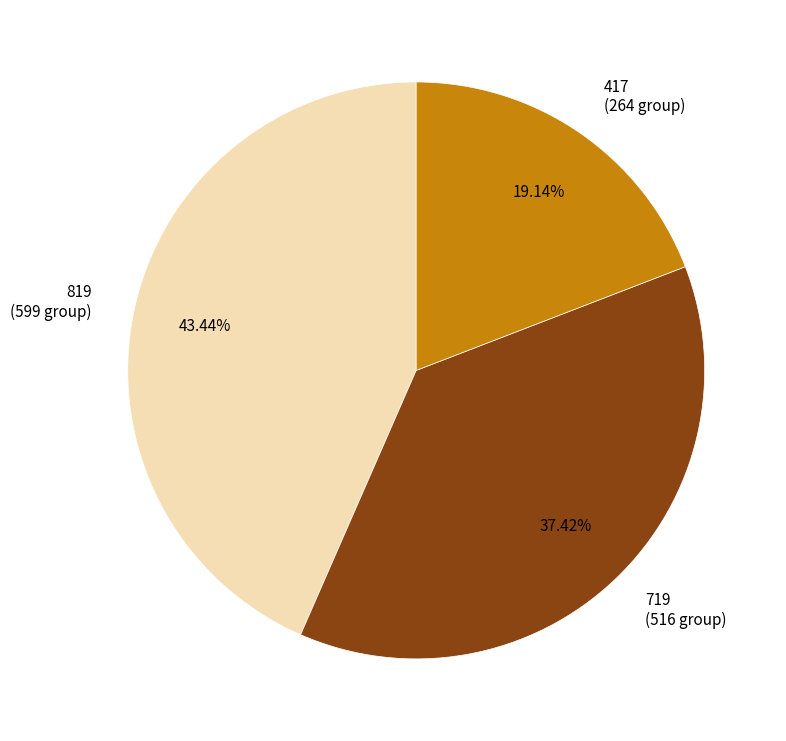

Is there a majority slice in this chart?

No